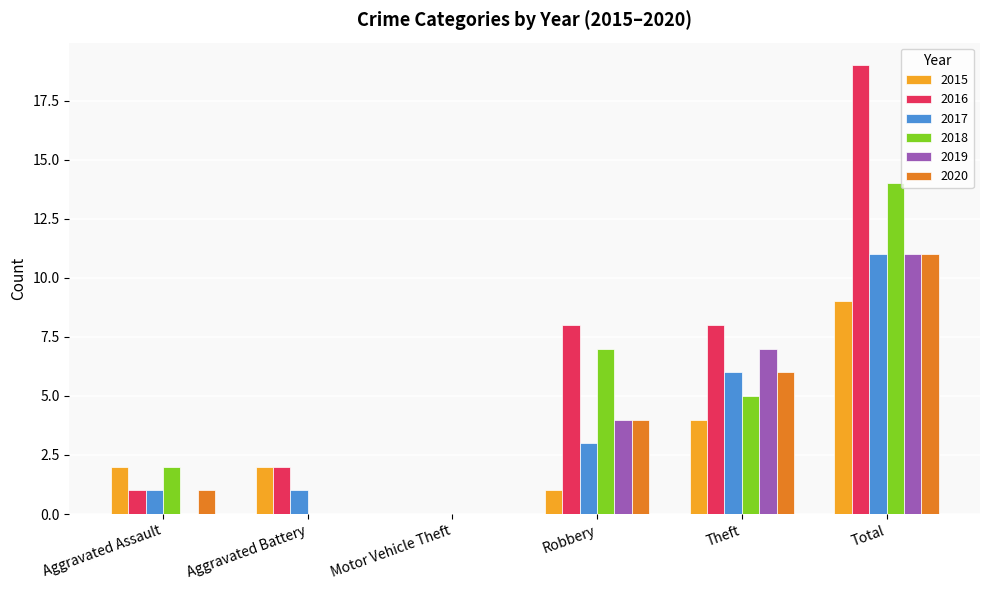

Between Motor Vehicle Theft and Total, which series saw the biggest shift?

2016